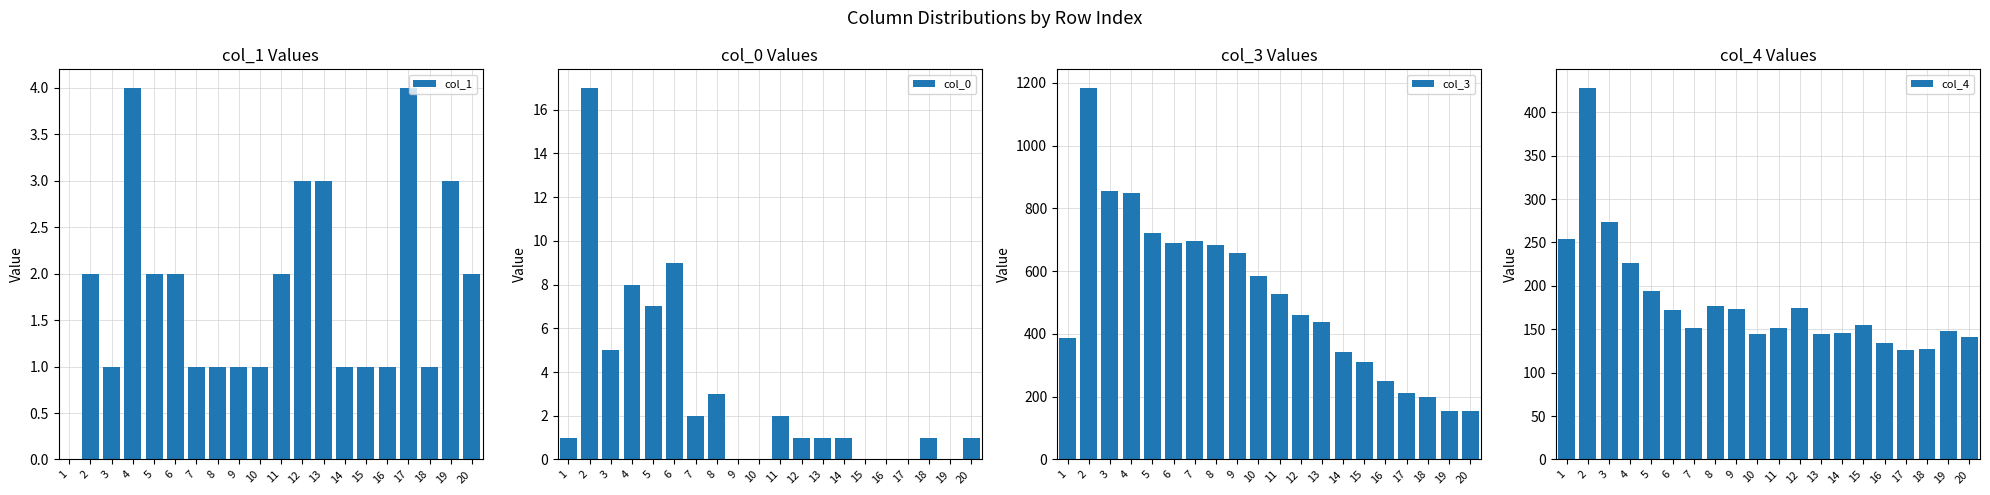

The value of col_3 at 16 is 103. True or false?

False